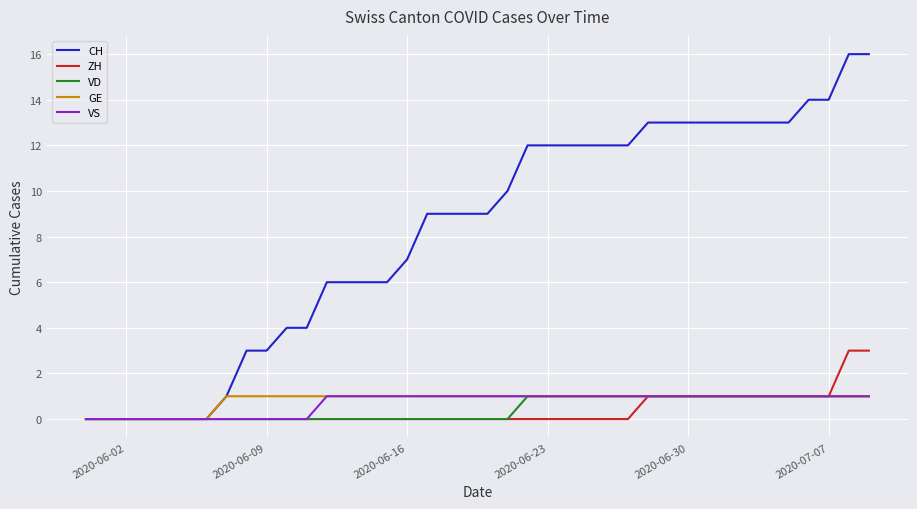

Which series has the largest total across all categories?

CH